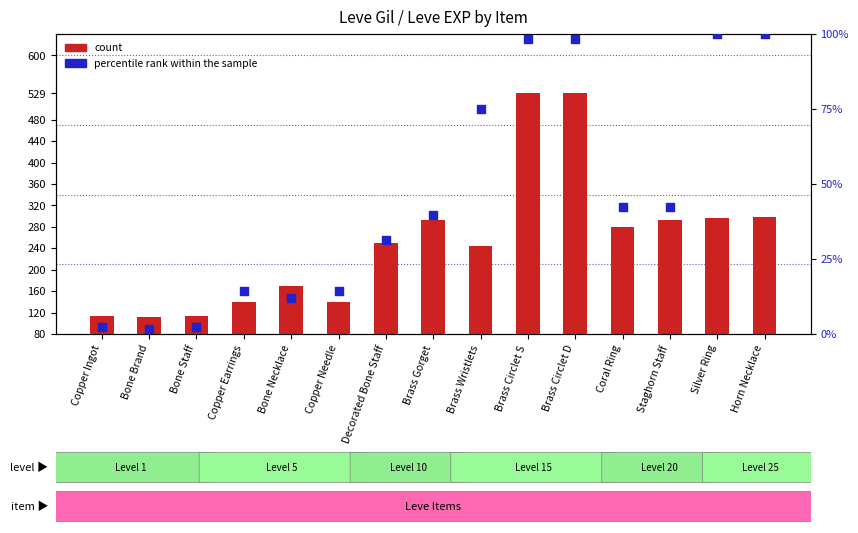

Which series reaches the minimum Y coordinate?

percentile rank within the sample